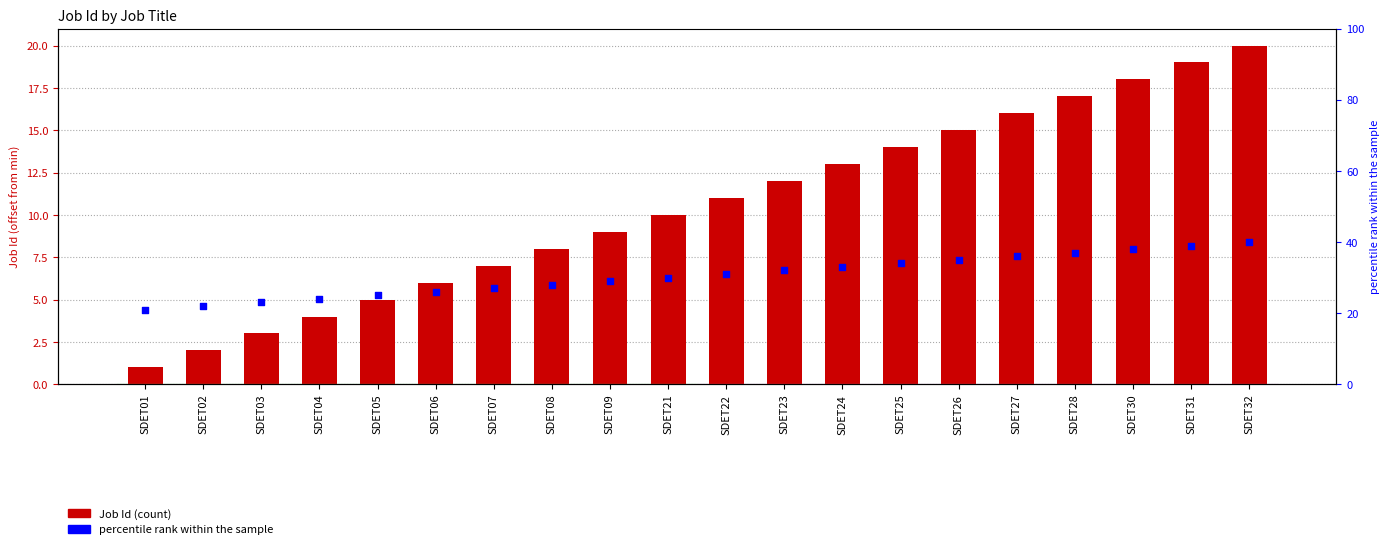

At which category is the sum across all series the highest?

SDET32